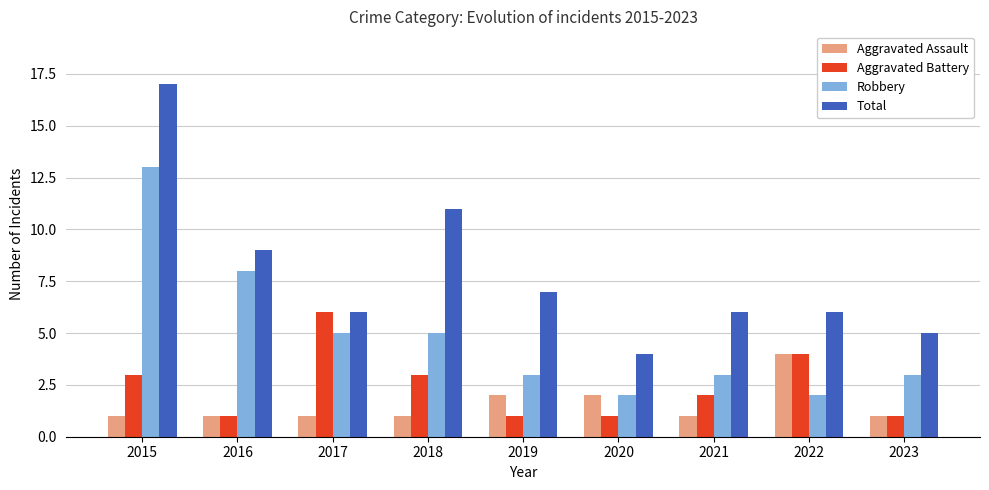

What are all the series names shown in the legend?

Aggravated Assault, Aggravated Battery, Robbery, Total